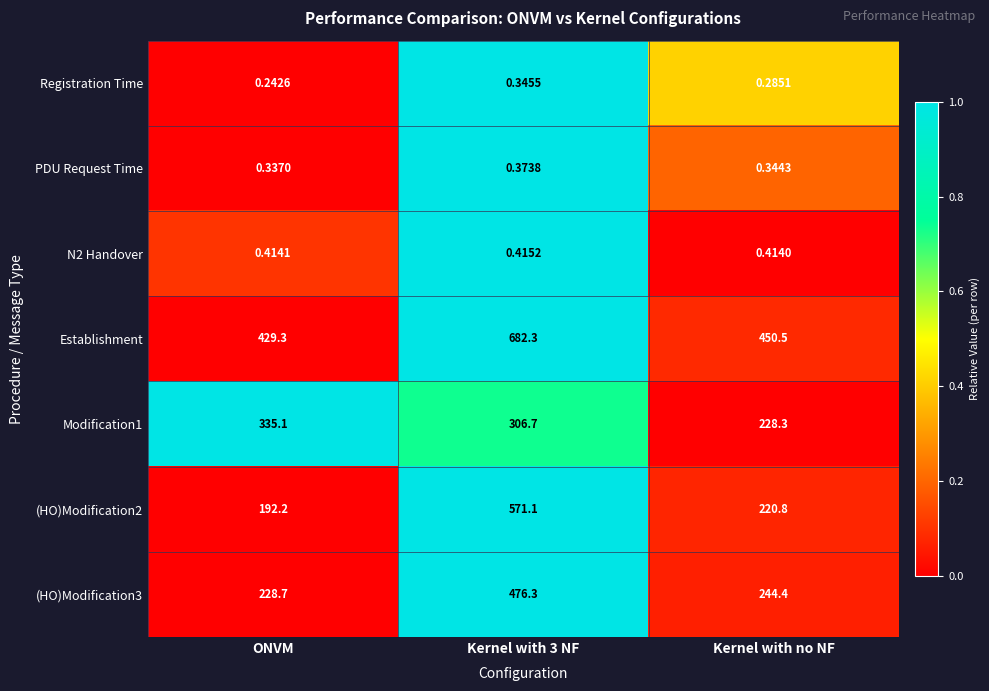

Which category has the highest value in the Modification1 series?

ONVM